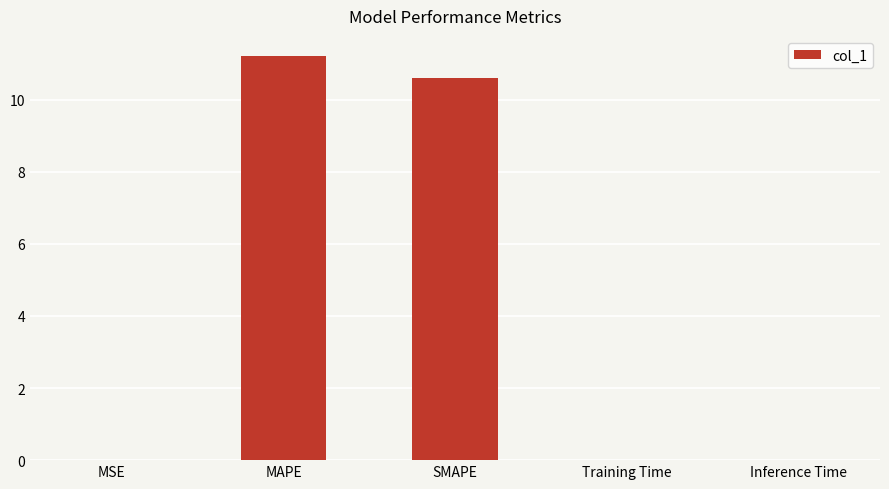

Between MAPE and SMAPE, which is larger?

MAPE